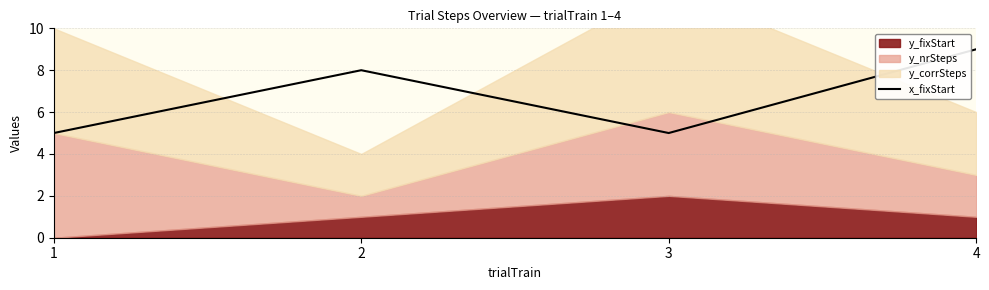

In x_fixStart, how many points are higher than both neighbors (excluding endpoints)?

1